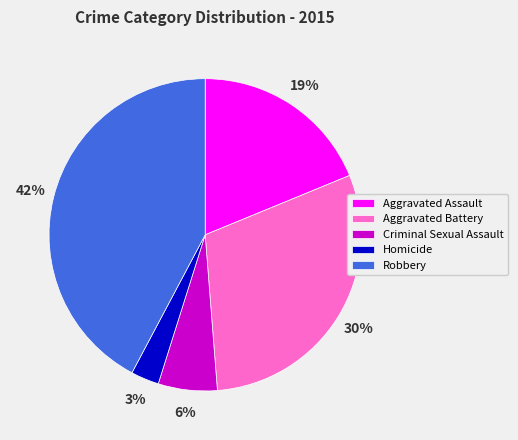

True or false: Robbery accounts for 55% of the total.

False